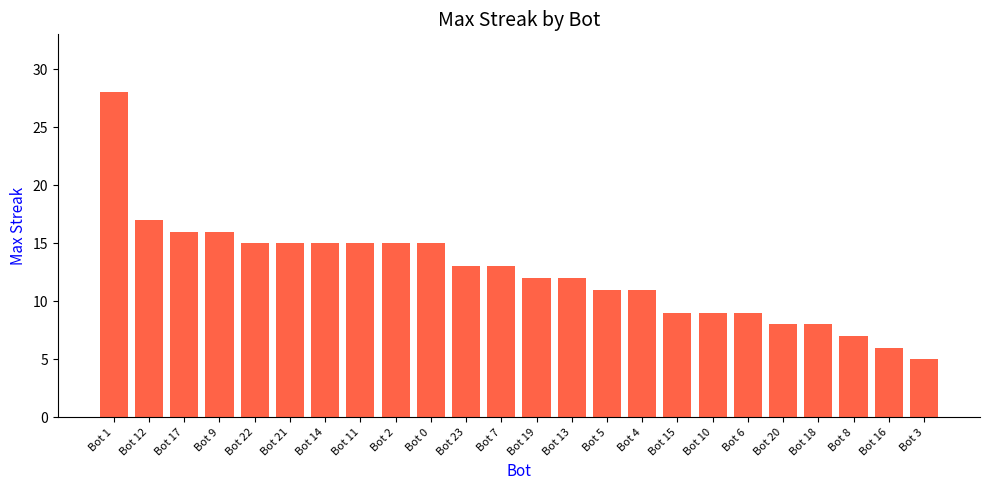

What is the difference between the maximum and minimum values?

23